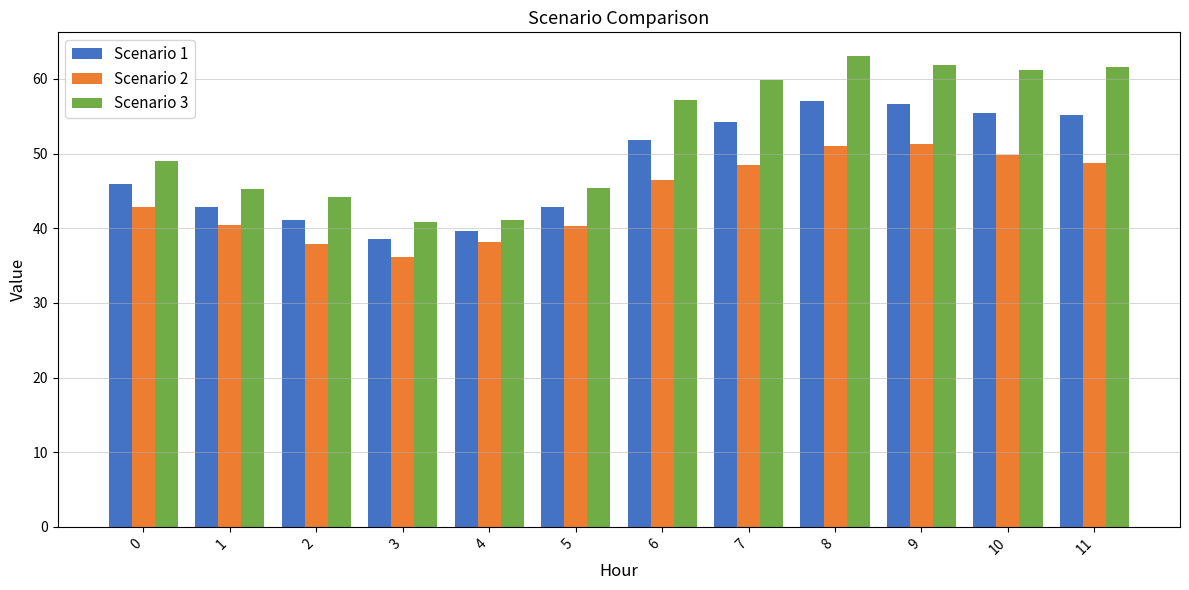

List the series in order of their overall mean, highest first.

Scenario 3, Scenario 1, Scenario 2